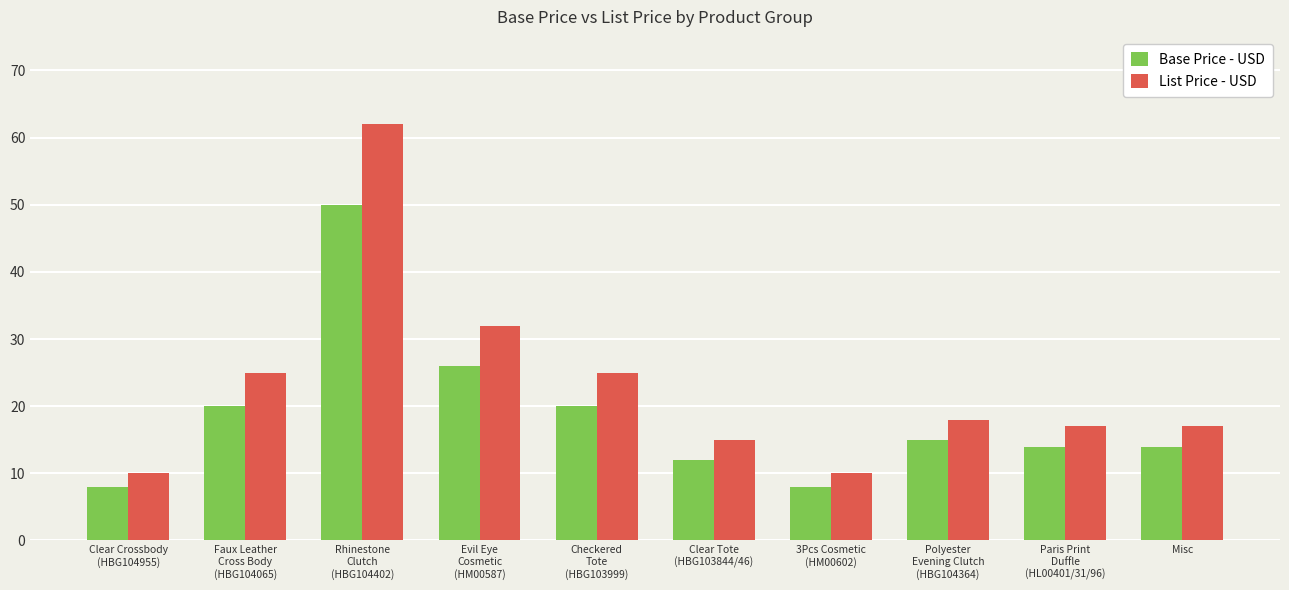

At which label is Base Price - USD closest to 28?

Evil Eye
Cosmetic
(HM00587)